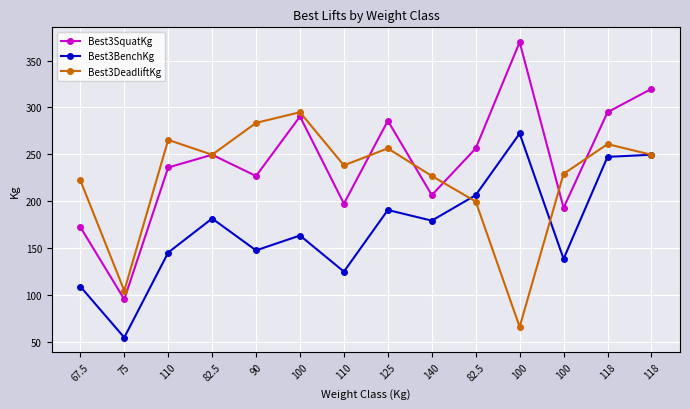

Which series changed the most between 100 and 140?

Best3SquatKg